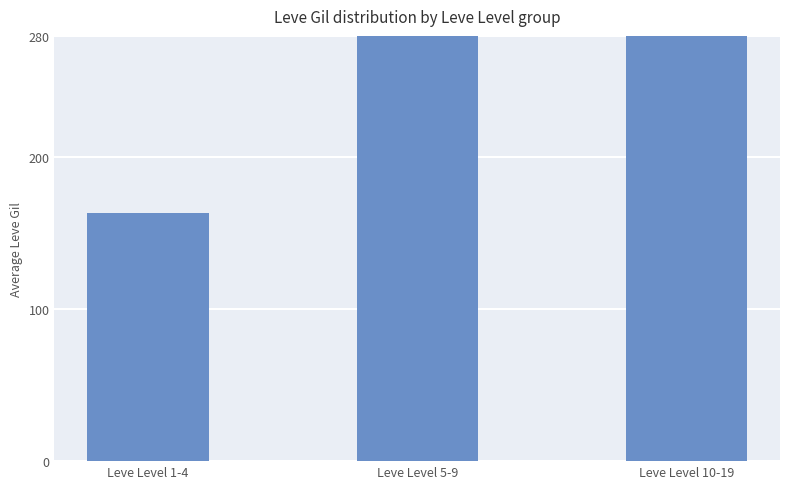

At which label is the value closest to 354?

Leve Level 5-9